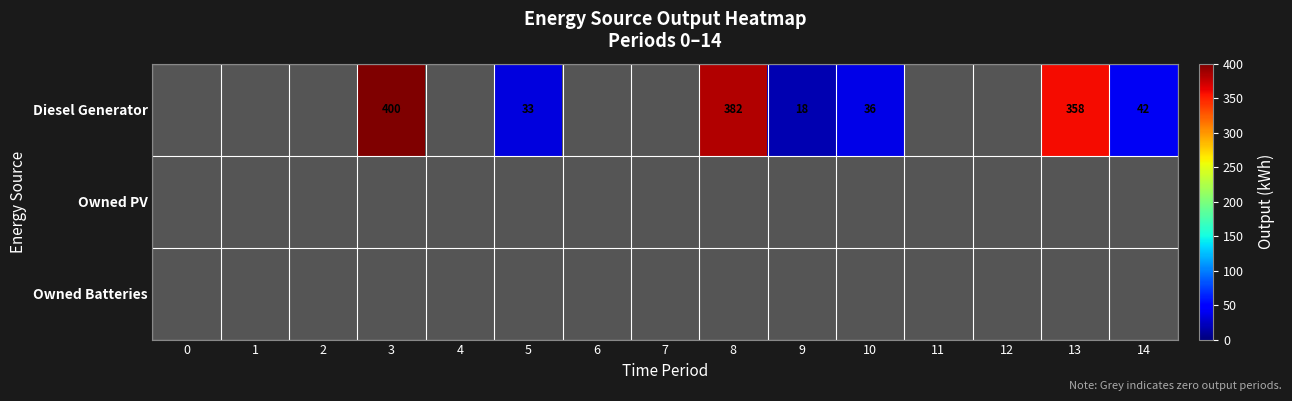

The value of Owned PV at 12 is 0. True or false?

True